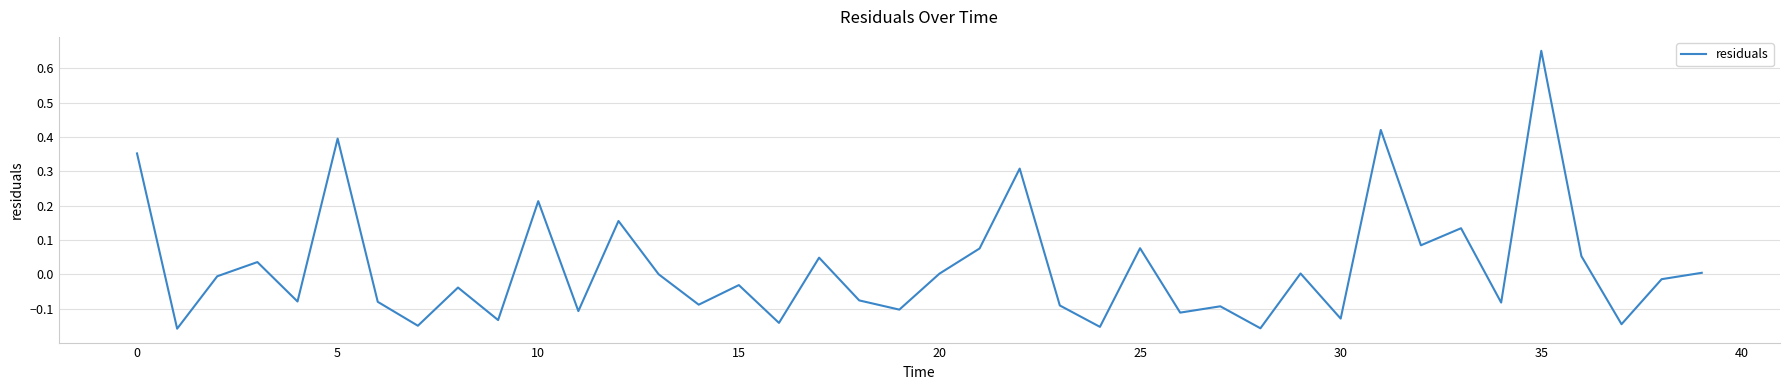

What is the difference between the maximum and minimum values?

0.8